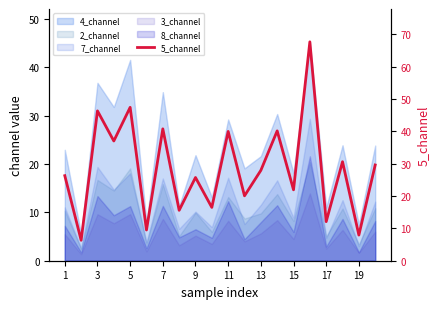

At which label is the value closest to 36?

7